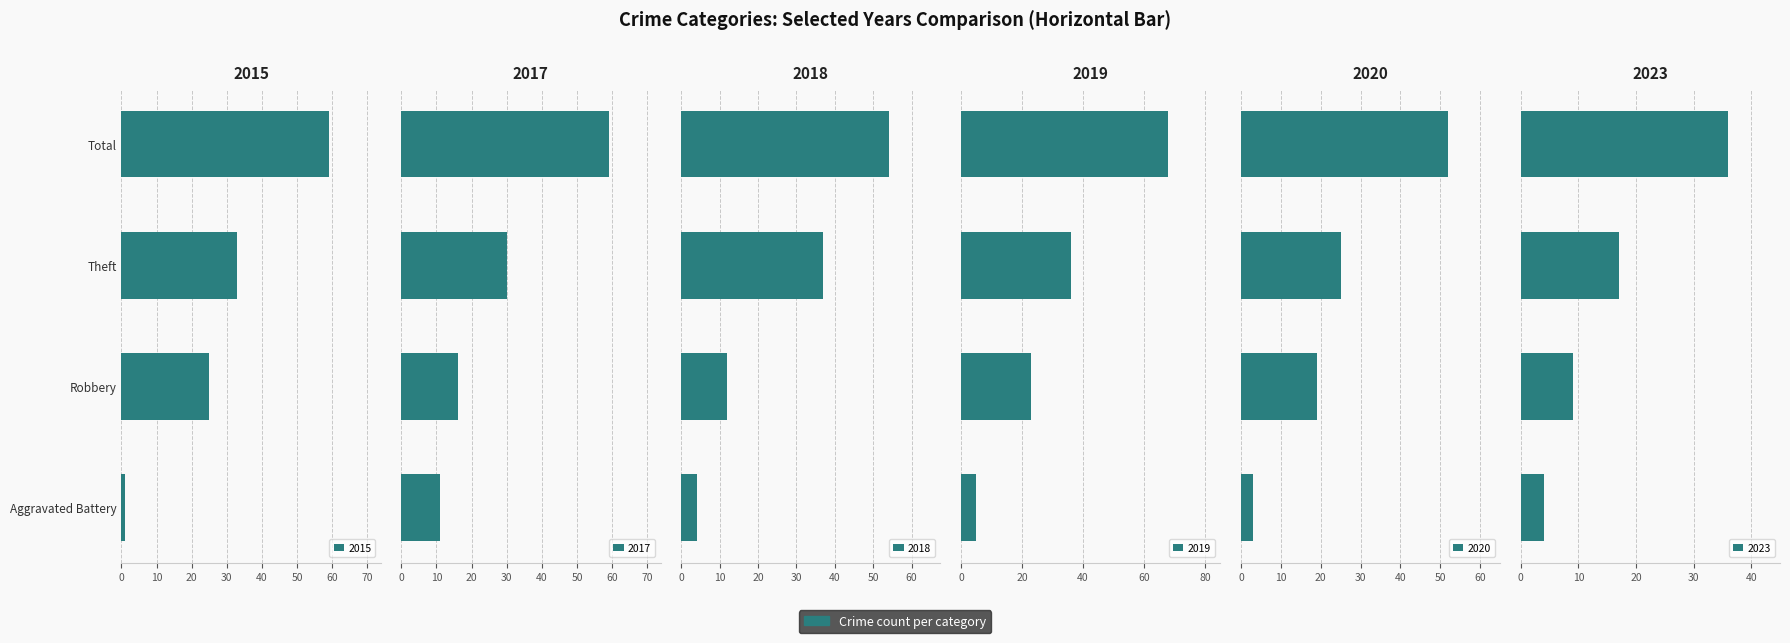

What is the label of the 2nd bar from the left?

Robbery